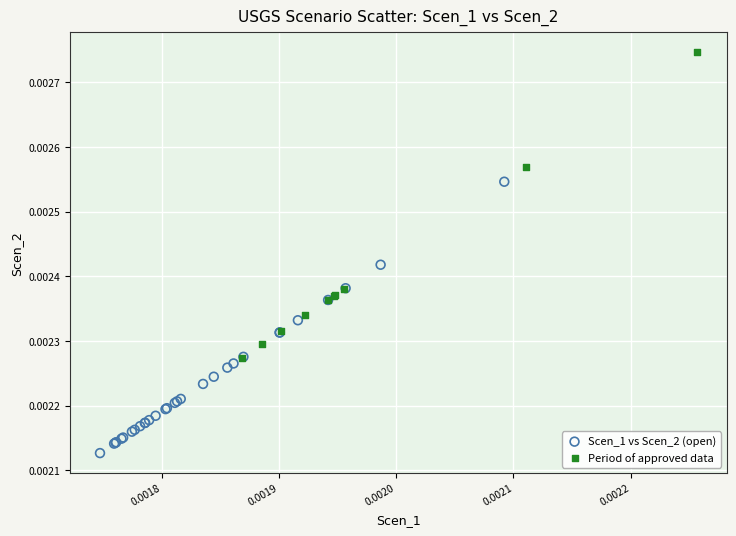

What are all the series names shown in the legend?

Scen_1 vs Scen_2 (open), Period of approved data